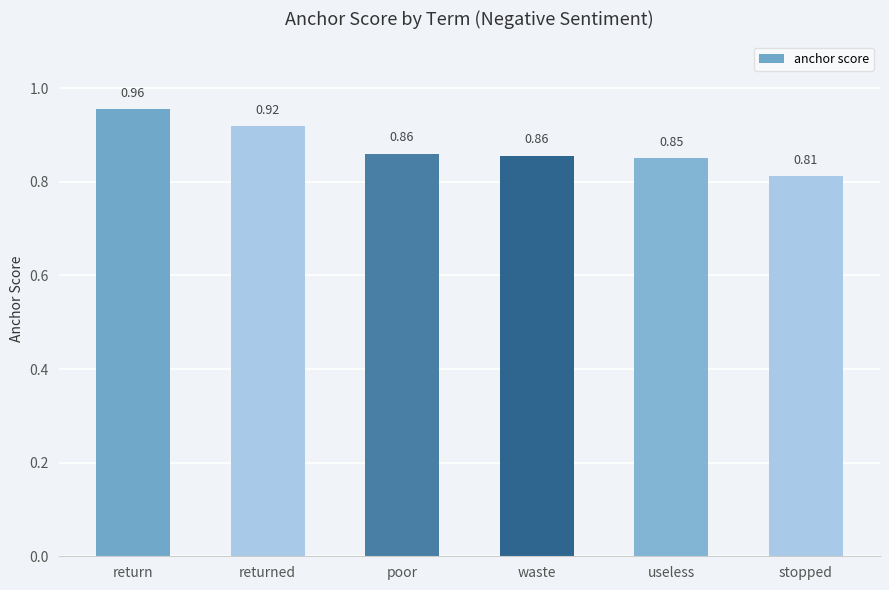

What is the difference between the second highest and second lowest values?

0.1